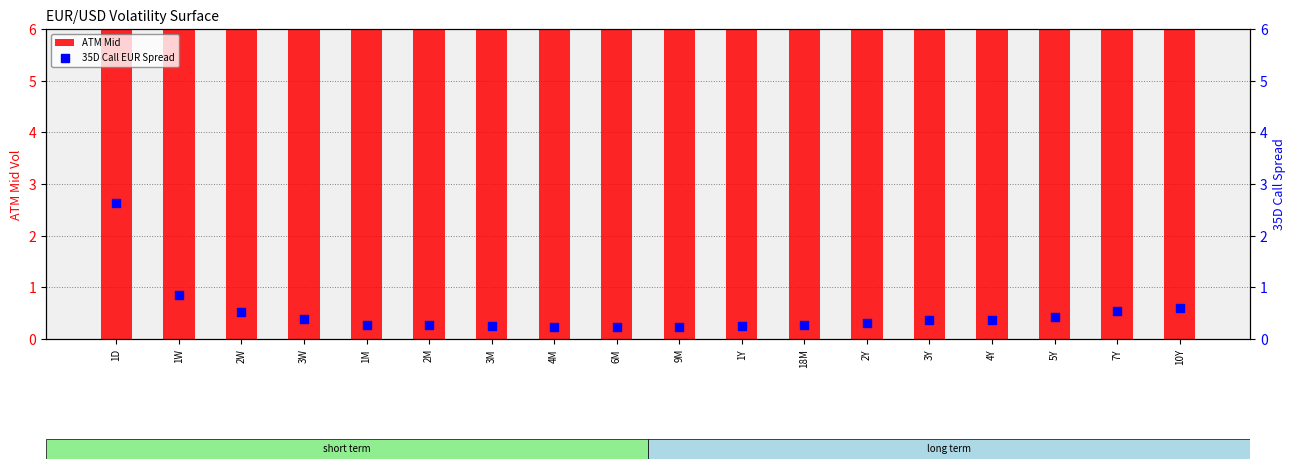

Which series has the largest total across all categories?

ATM Mid